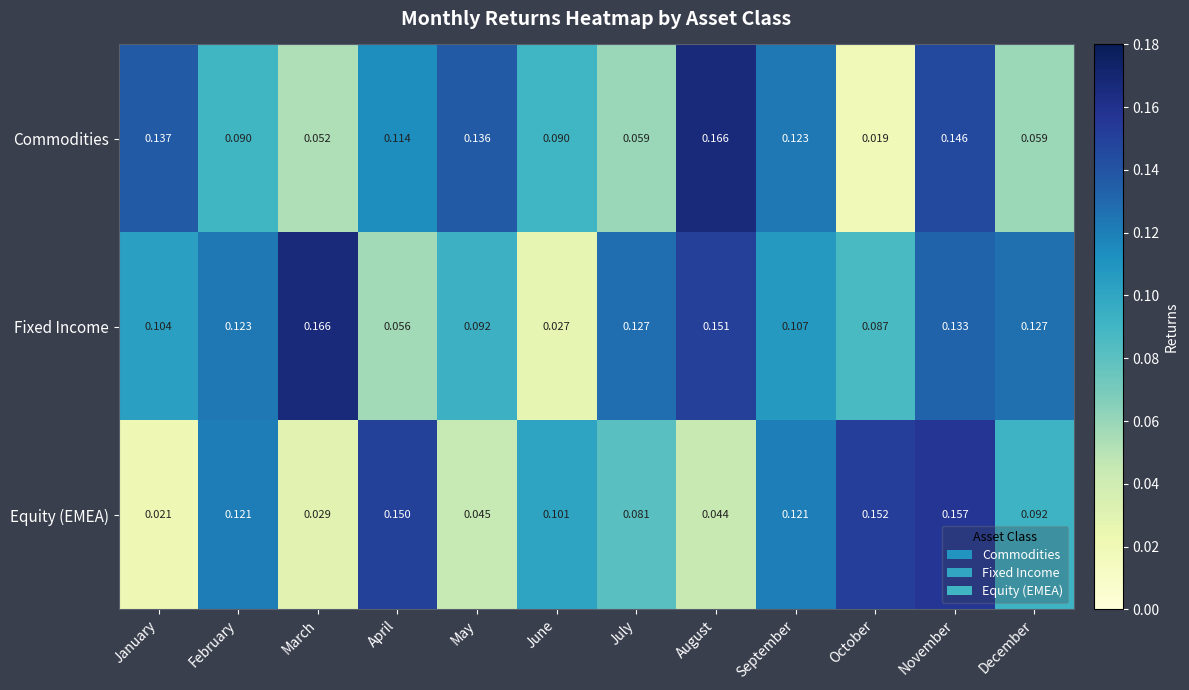

Rank the series by their average value, from lowest to highest.

Equity (EMEA), Commodities, Fixed Income